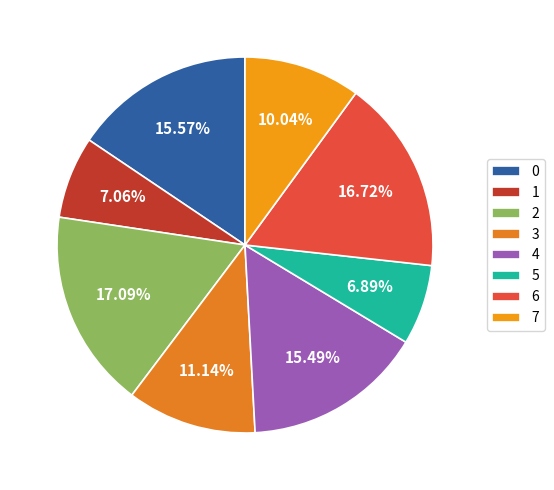

Between 2 and 7, which is larger?

2